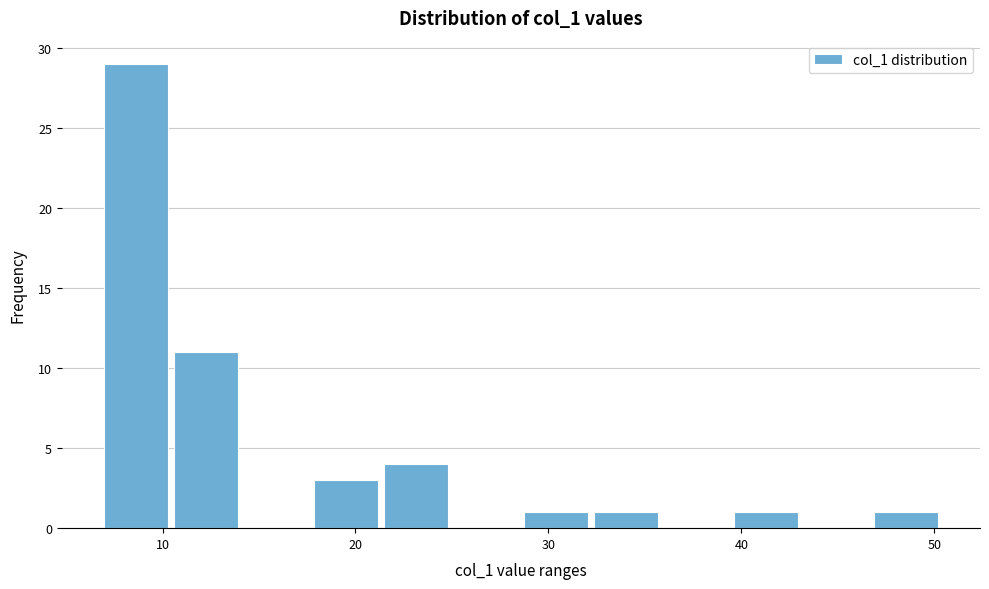

Read against the x-axis, roughly where is the centre of the tallest bar?

9